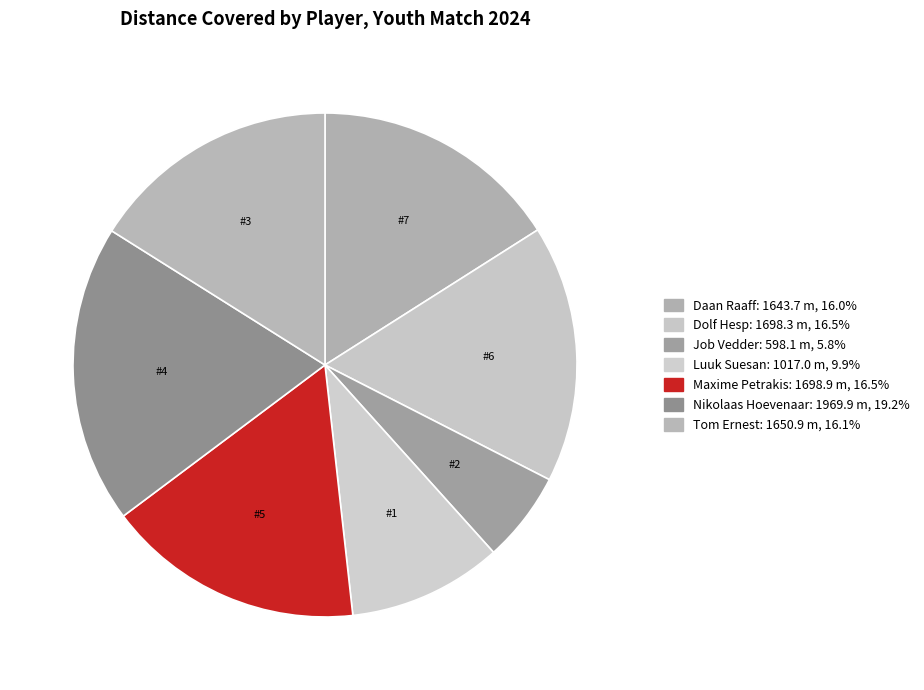

Count the number of slices in the pie.

7